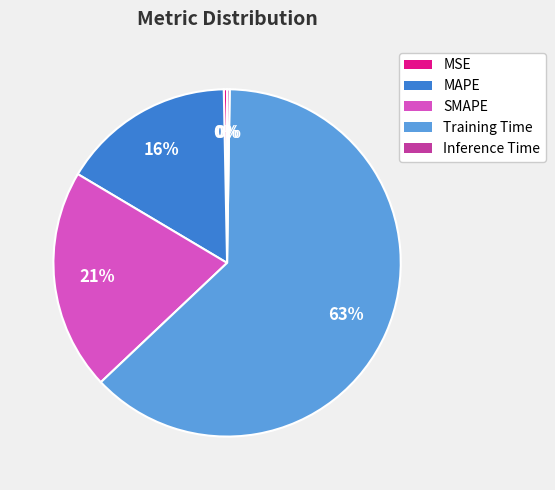

To the nearest percent, what percentage of the pie is SMAPE?

21%